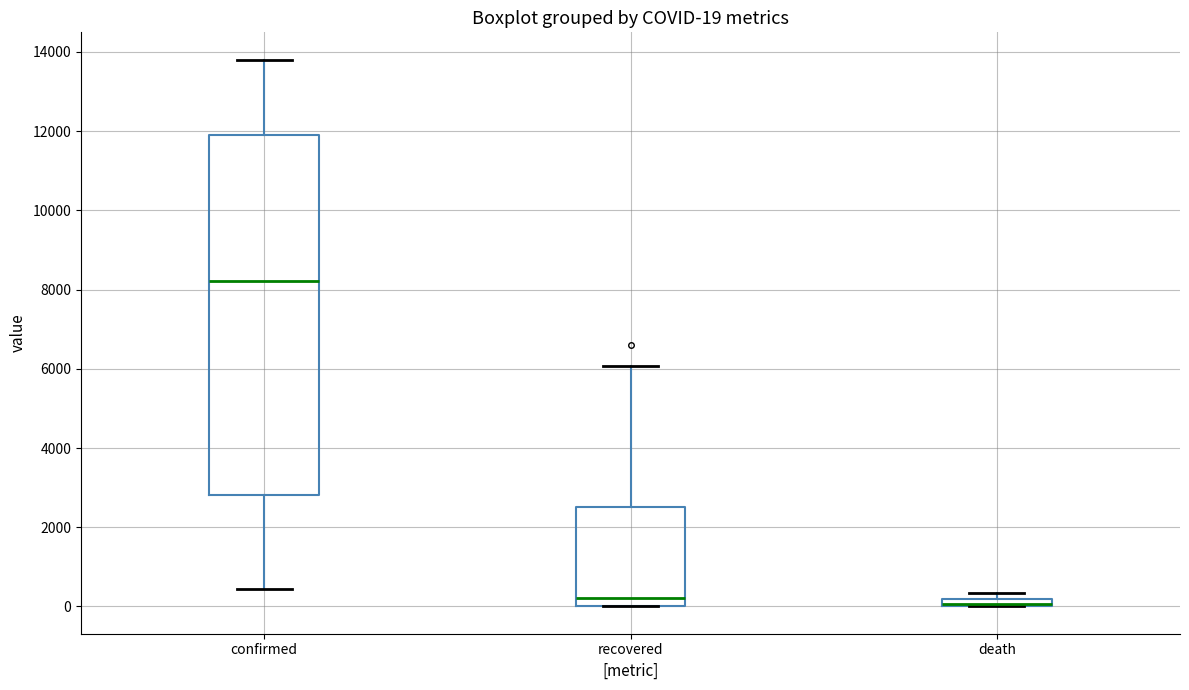

Which box is the tallest, from its lower edge to its upper edge?

confirmed